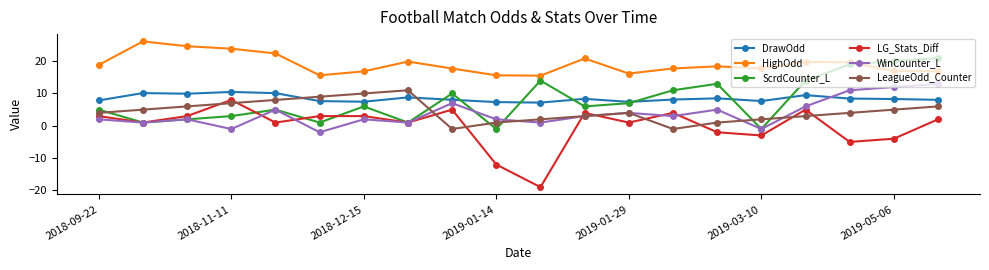

How many lines are shown in the chart?

6